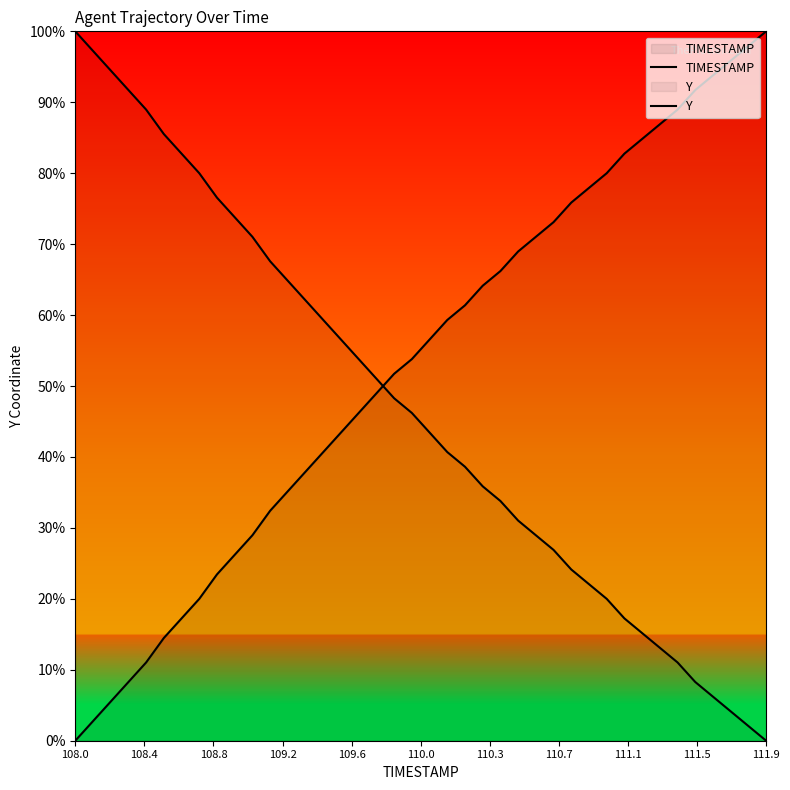

Which series has the largest total across all categories?

TIMESTAMP